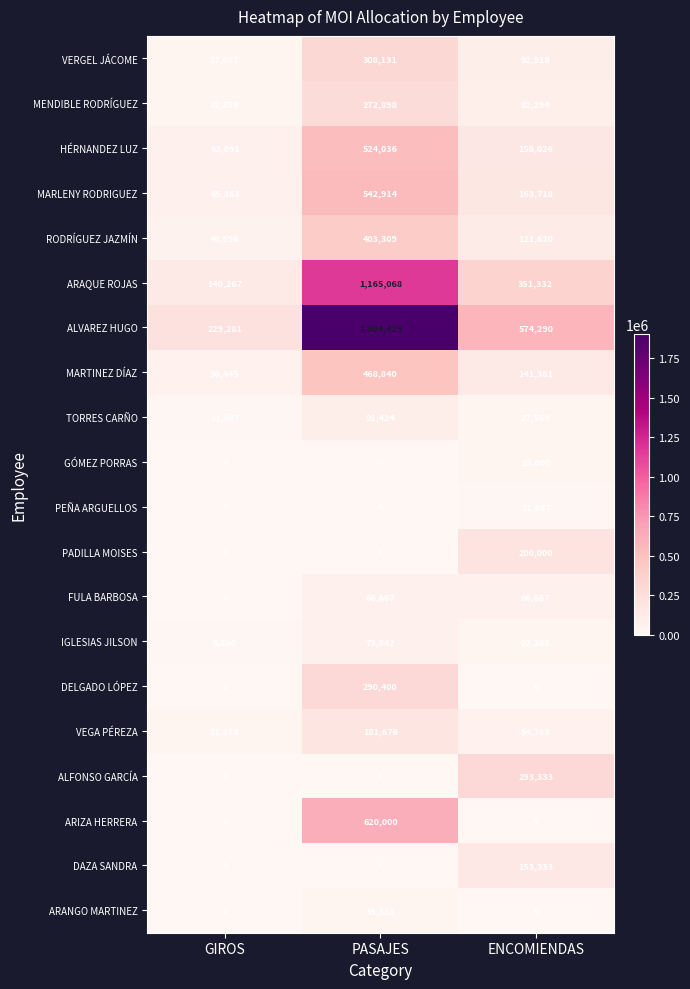

What is the total value across all series at ENCOMIENDAS?

2530201